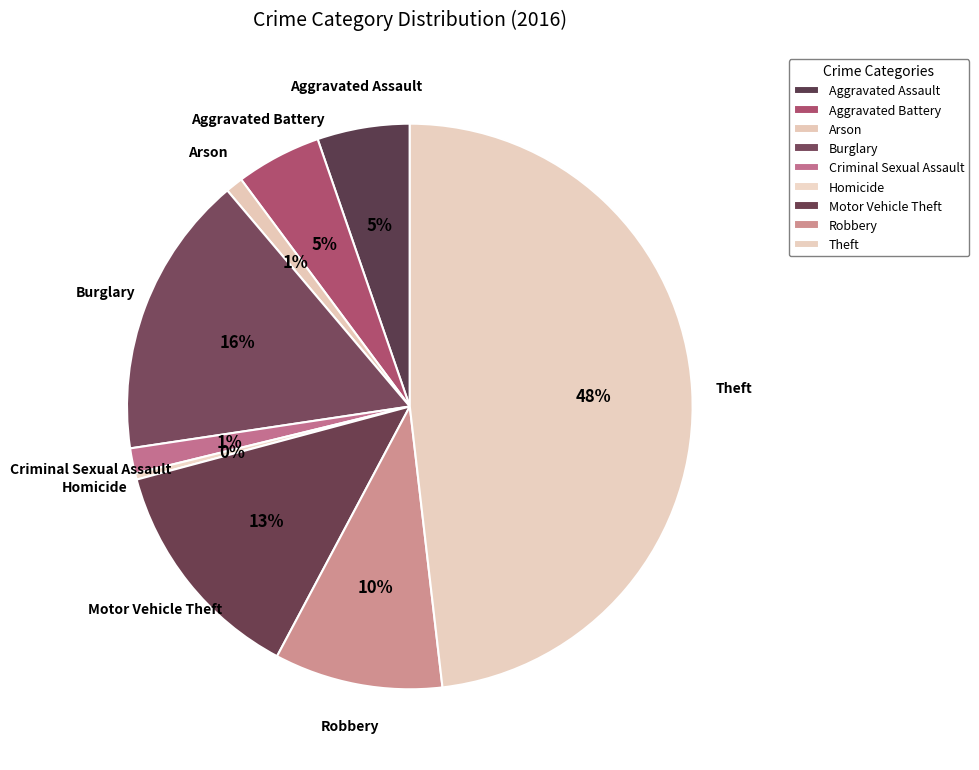

To the nearest percent, what is the average slice percentage?

11%